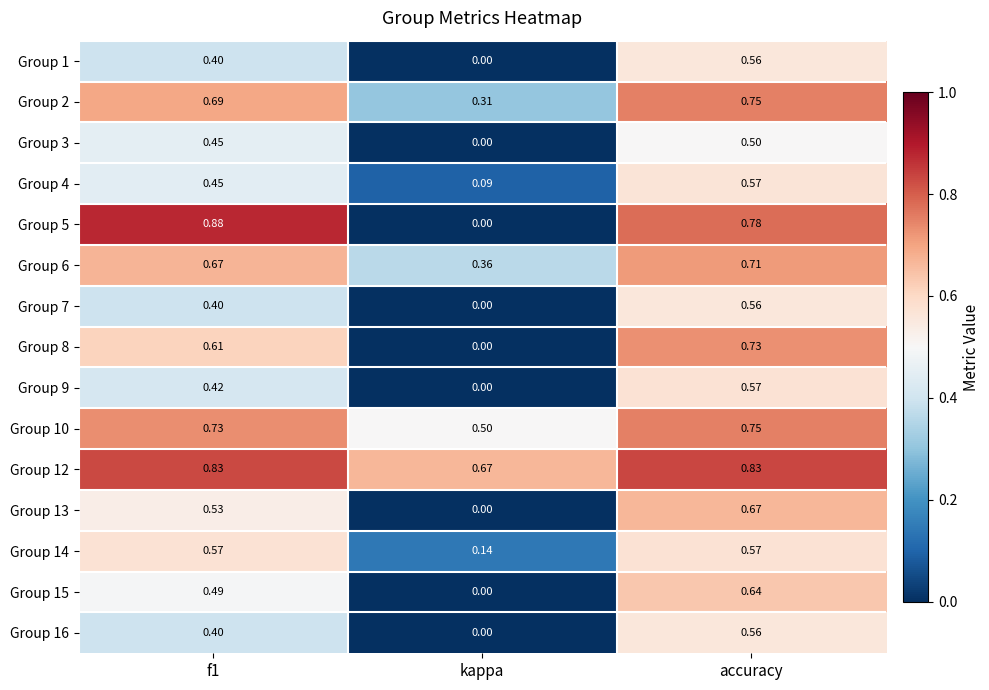

Where is Group 13 nearest to the value 0?

kappa